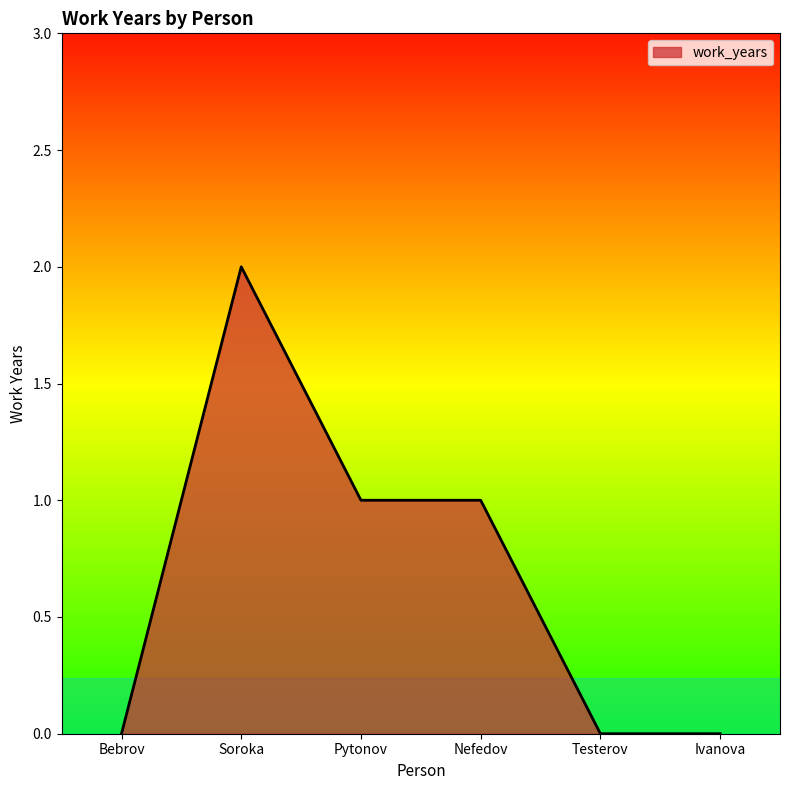

What position from the left is Bebrov?

1